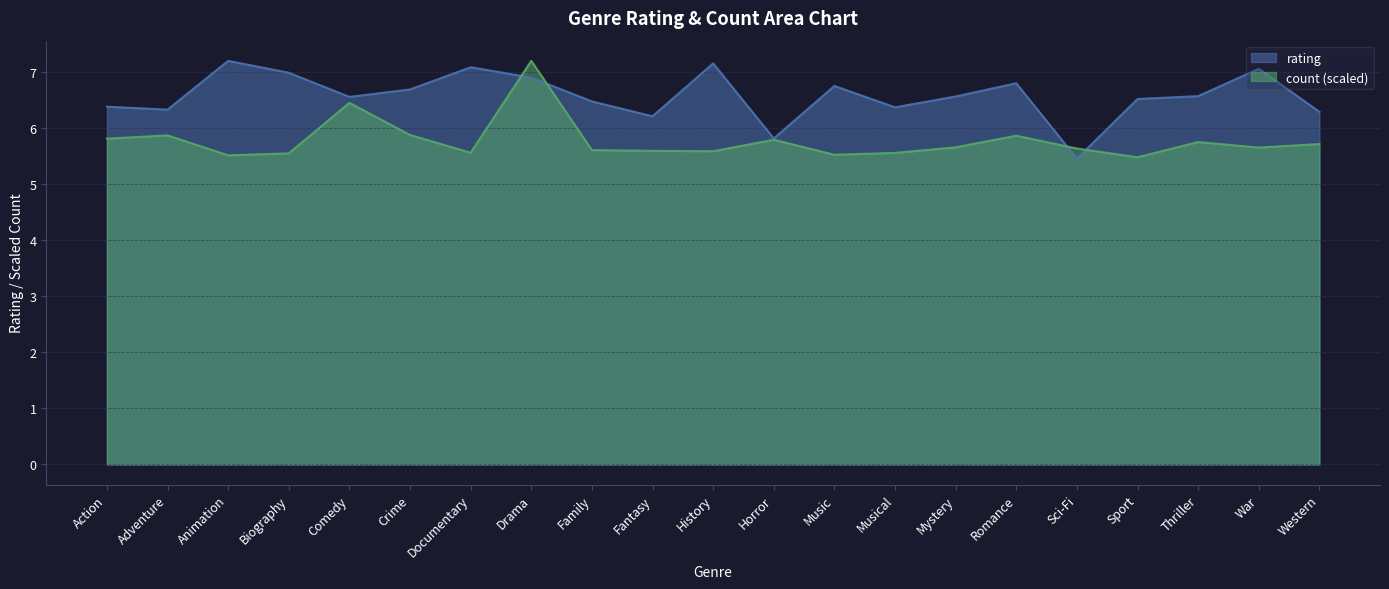

What is the label of the 17th point from the left?

Sci-Fi